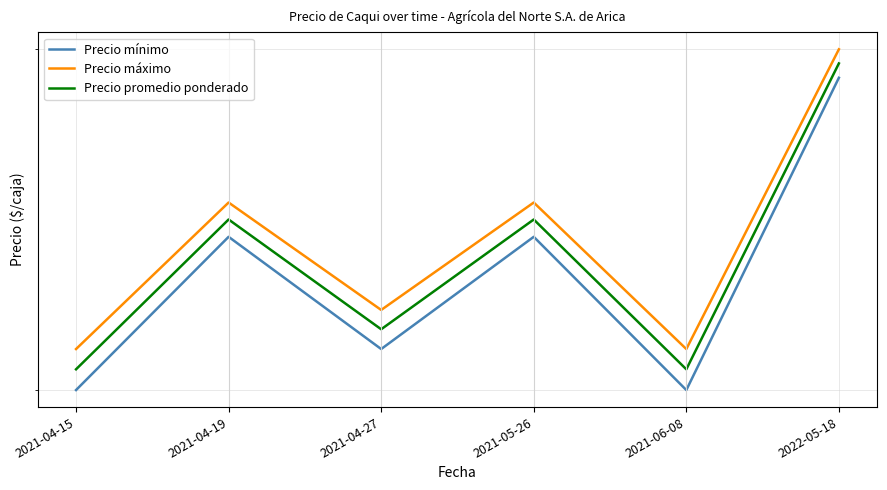

In Precio mínimo, how many points are higher than both neighbors (excluding endpoints)?

2